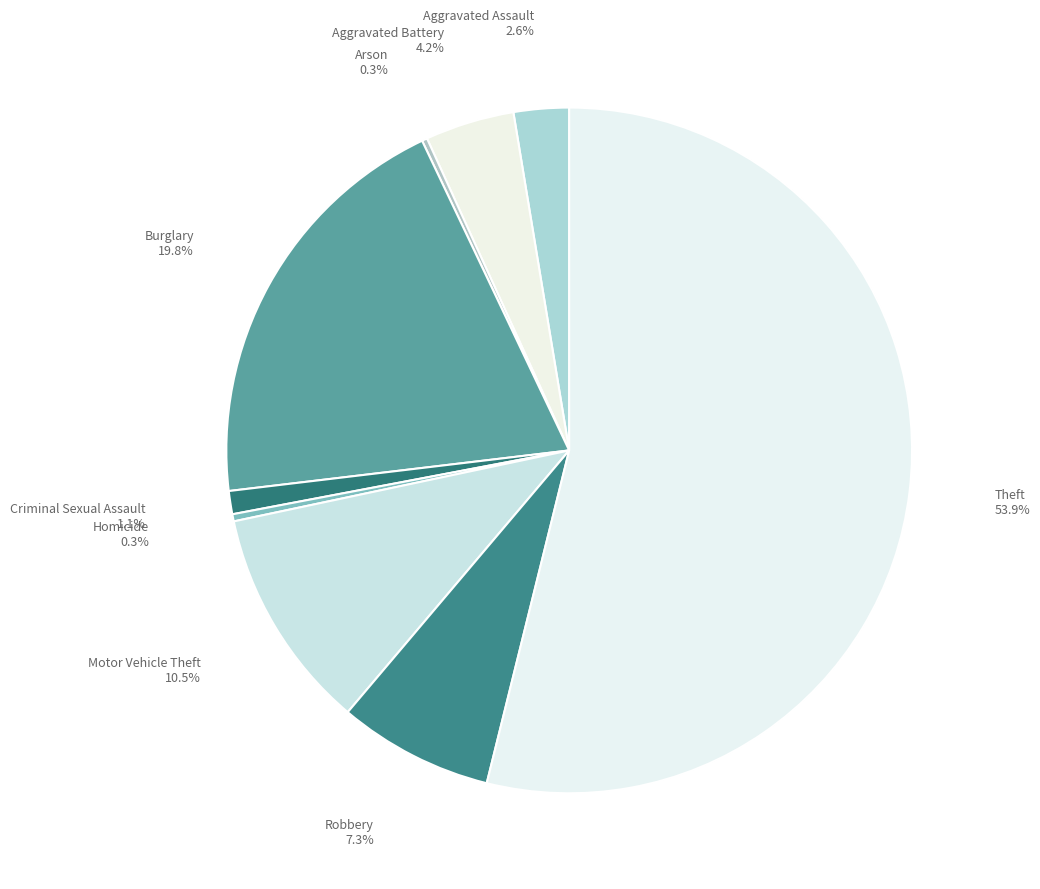

True or false: Aggravated Battery accounts for 10% of the total.

False